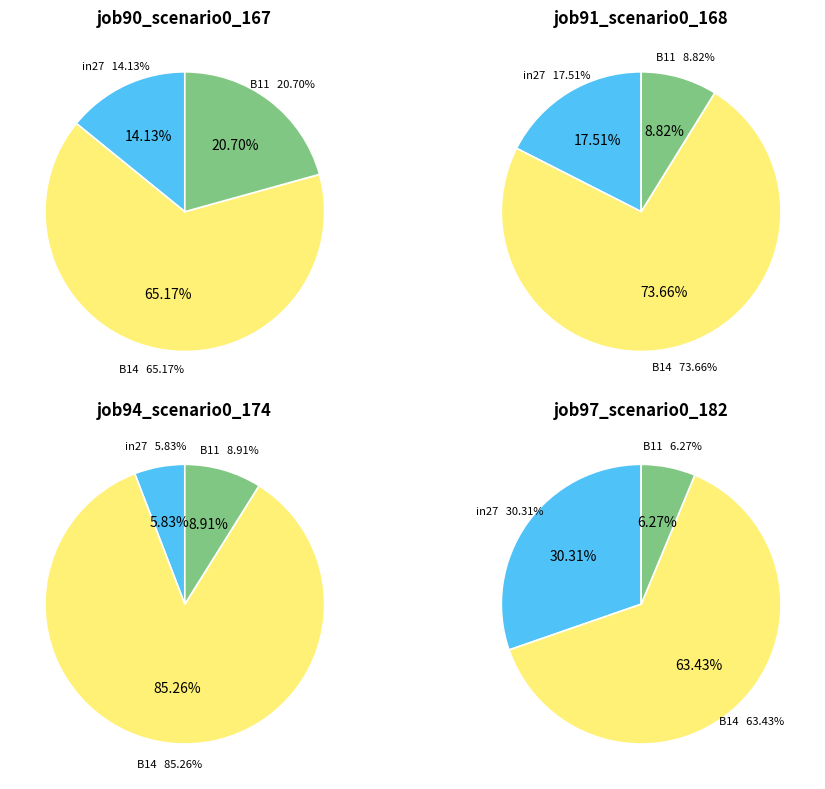

Which category has the biggest portion of the pie?

B14